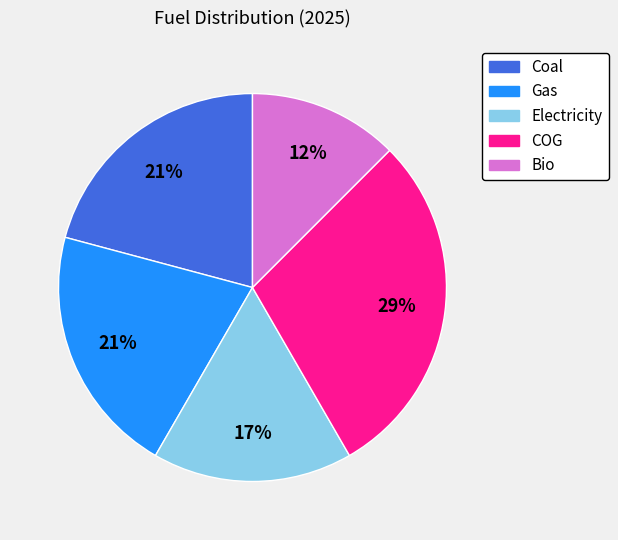

Between Bio and Coal, which is larger?

Coal